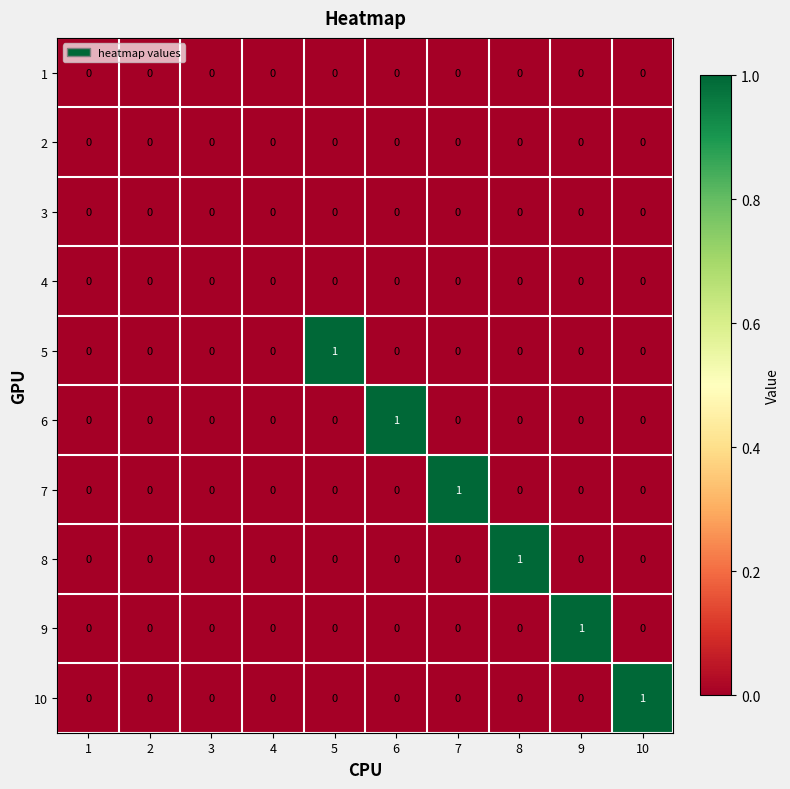

How many data points does each series have?

10